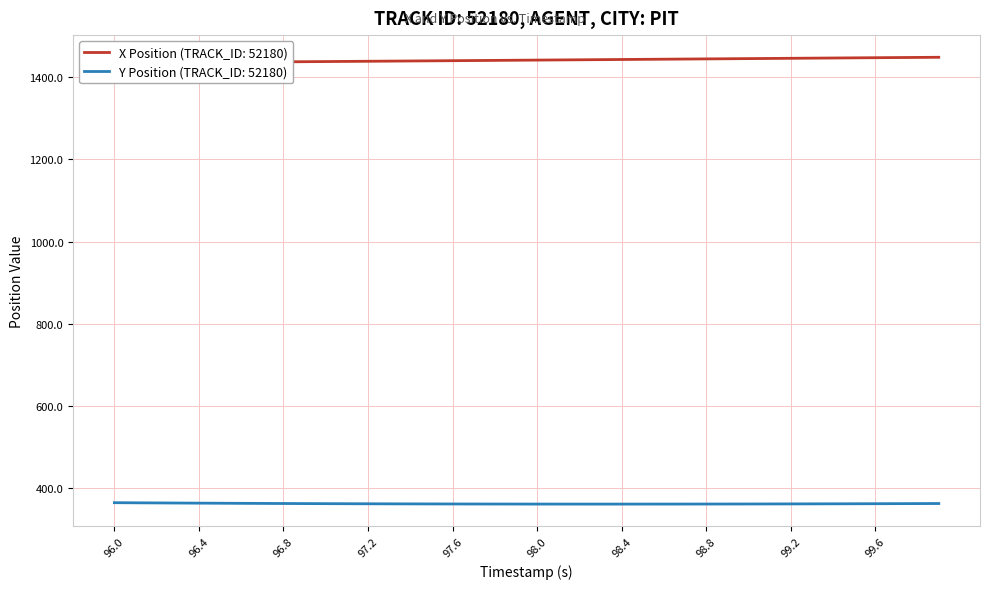

What is the maximum value for Y Position (TRACK_ID: 52180)?

363.7